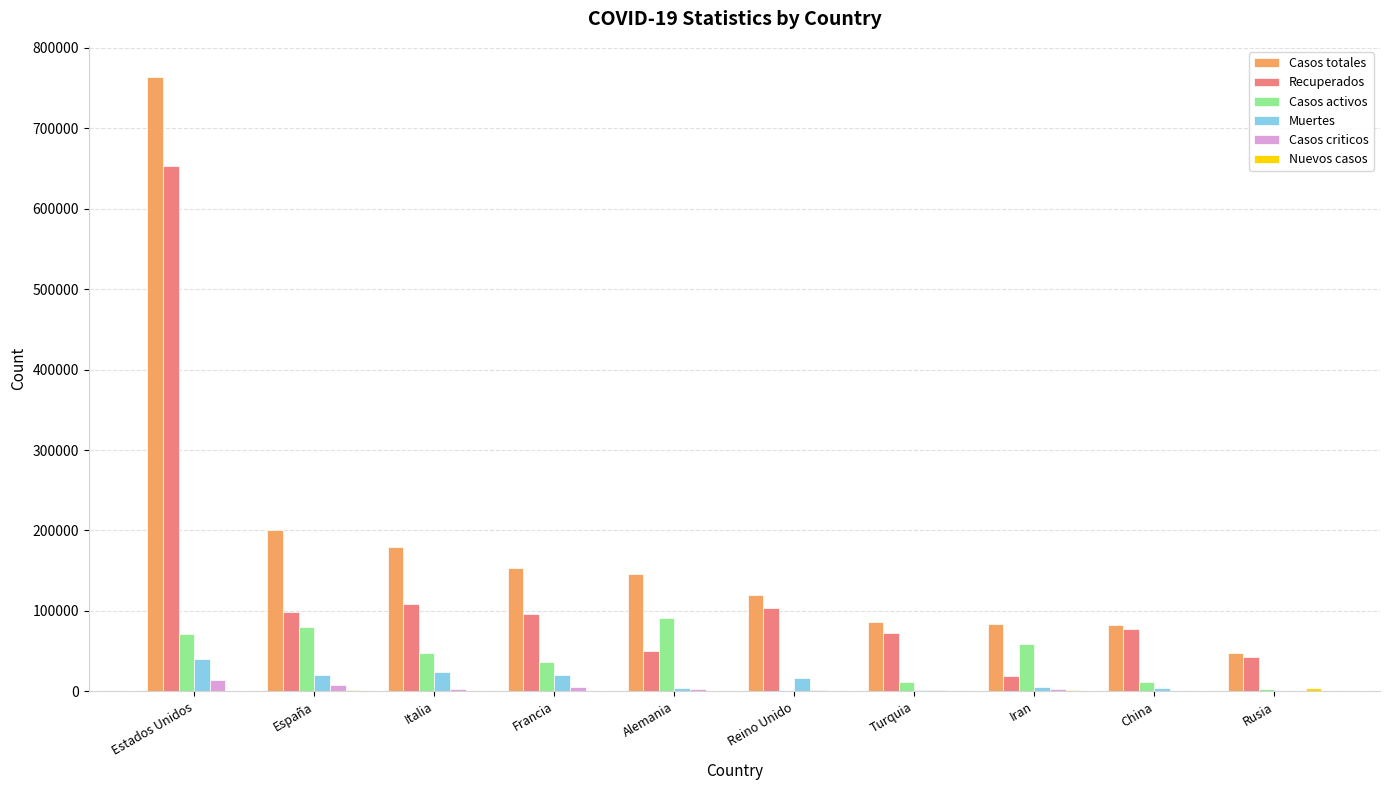

Is the value of Casos criticos at Rusia greater than the value of Recuperados at Iran?

No